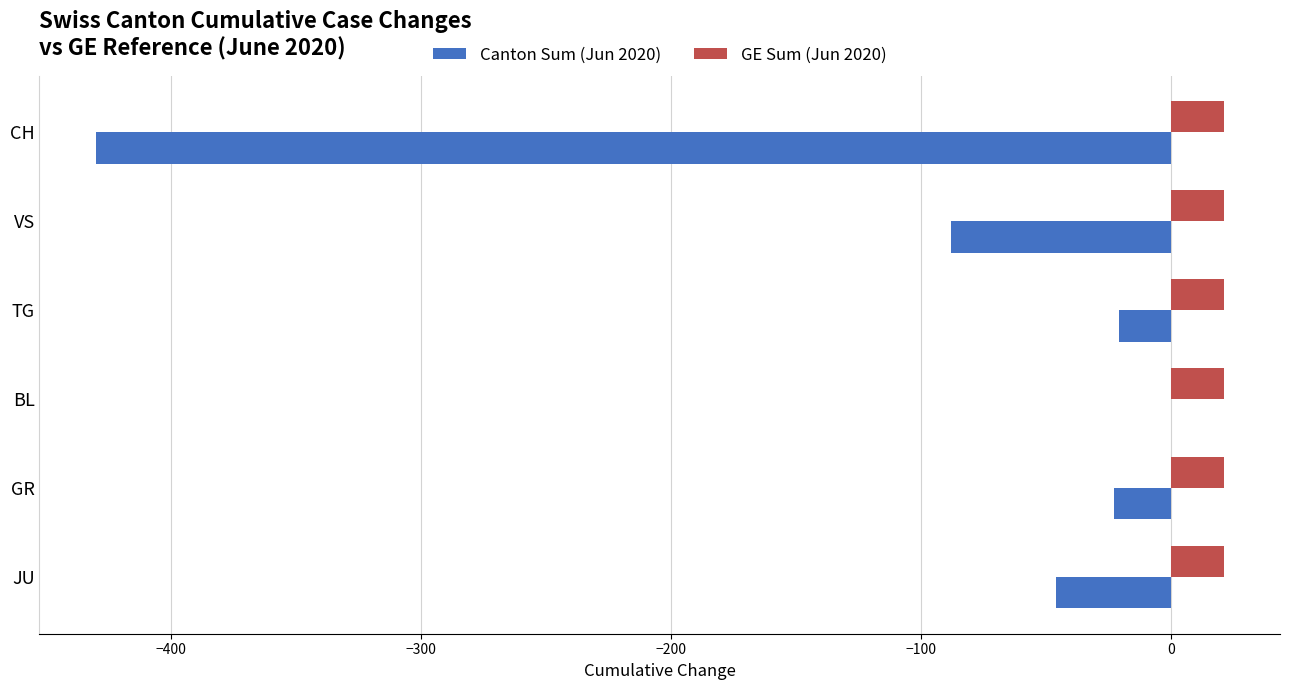

At which label does Canton Sum (Jun 2020) reach its peak?

BL